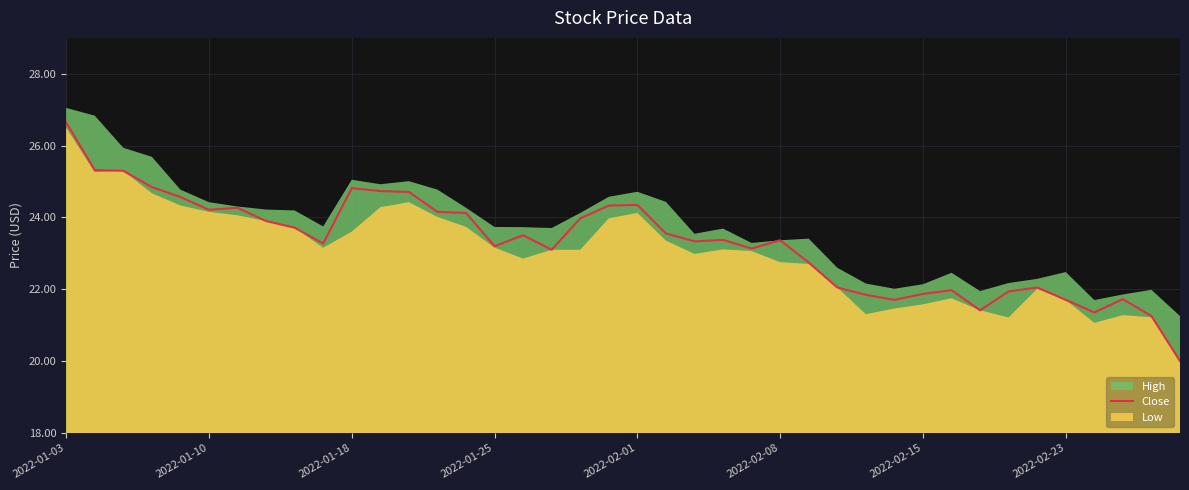

What is the lowest value of the Close series?

20.0